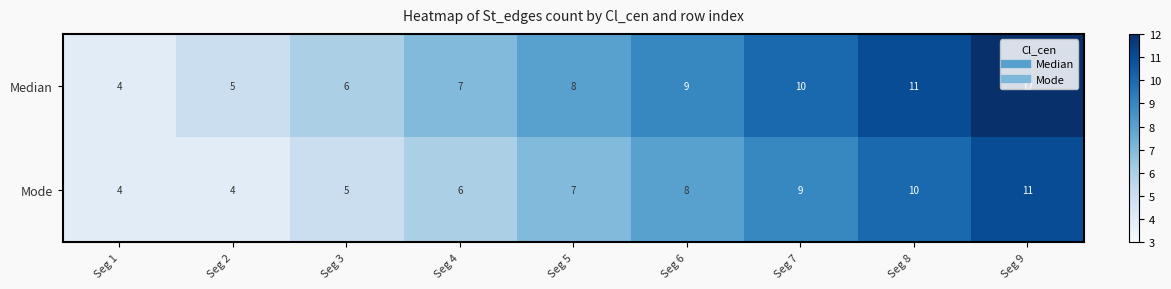

At which category is the sum across all series the highest?

Seg 9